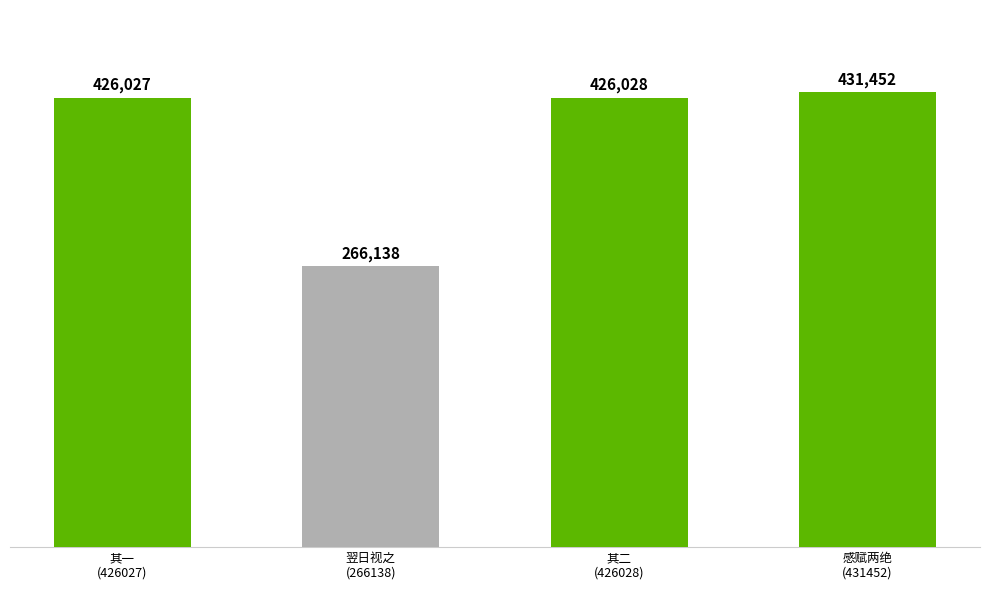

Rank the categories by value from highest to lowest.

感赋两绝
(431452), 其二
(426028), 其一
(426027), 翌日视之
(266138)